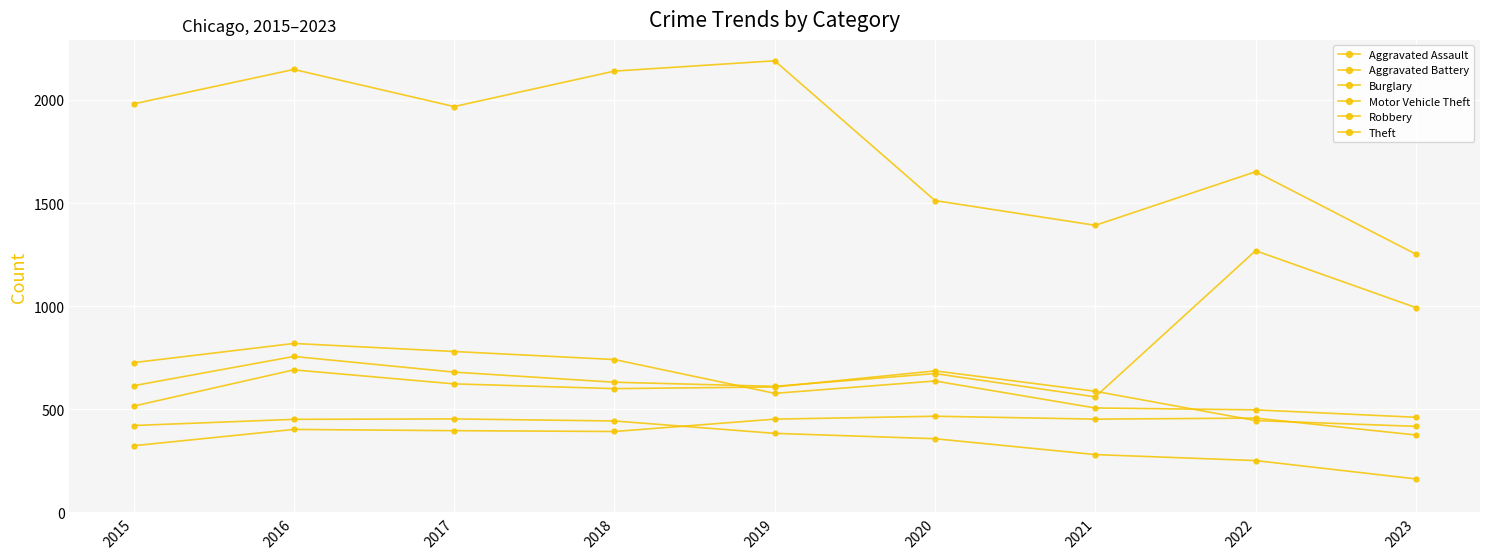

How many values in the Theft series are below 1968?

4